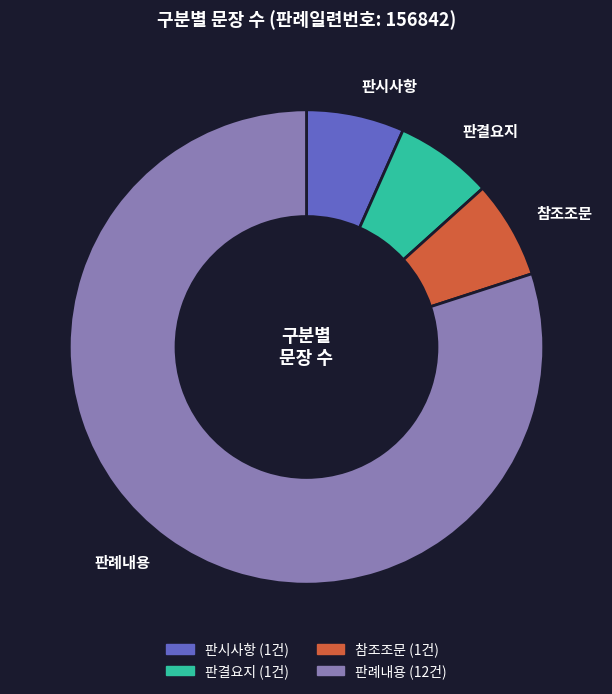

Do 참조조문 and 판례내용 together represent more than half of the pie?

Yes